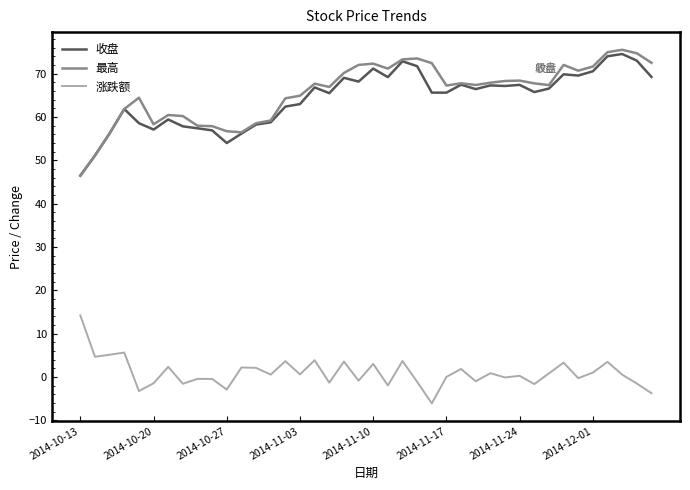

How many distinct data groups are displayed?

3